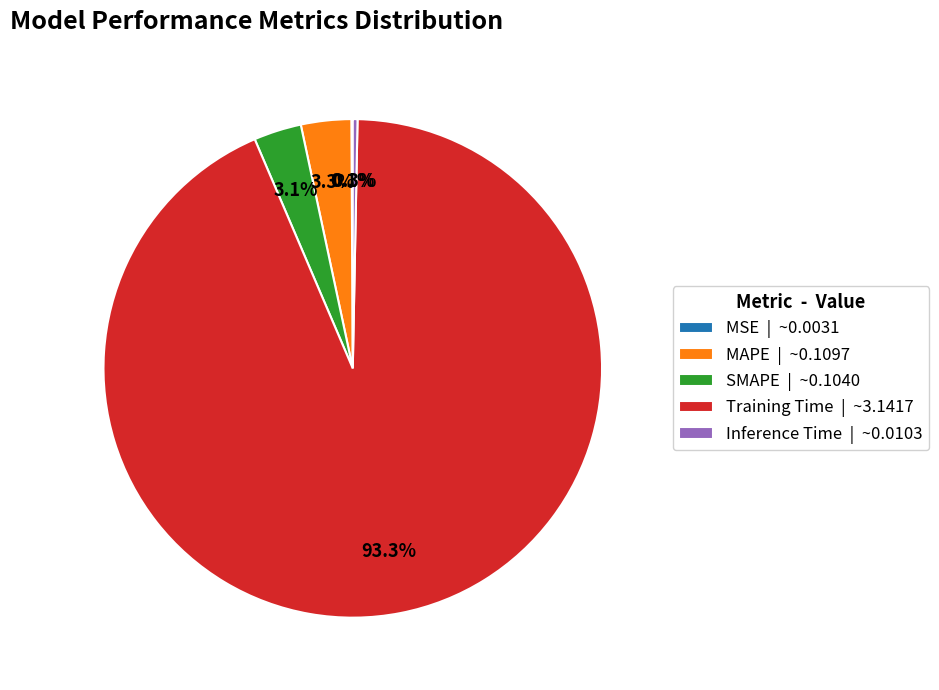

Between SMAPE | ~0.1040 and Training Time | ~3.1417, which is larger?

Training Time | ~3.1417